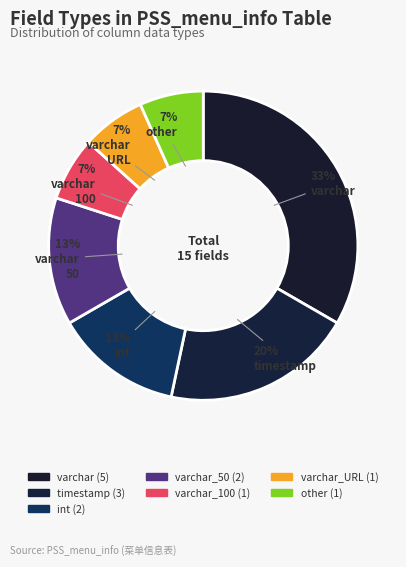

Rank the categories by value from lowest to highest.

varchar_100, varchar_URL, other, int, varchar_50, timestamp, varchar